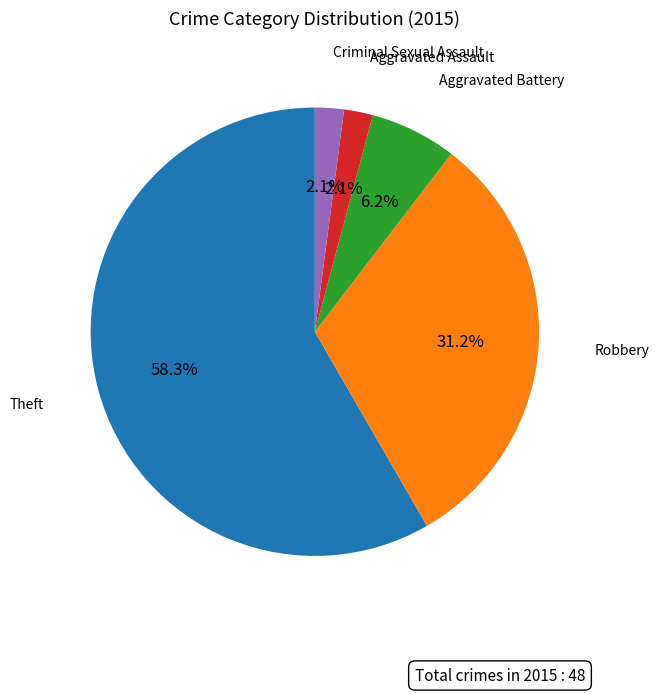

Is there any slice that represents more than half of the pie?

Yes